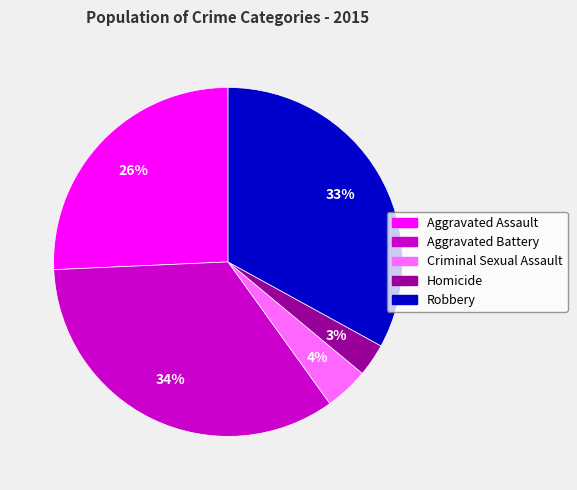

To the nearest percent, what is the combined percentage of Homicide and Robbery?

36%